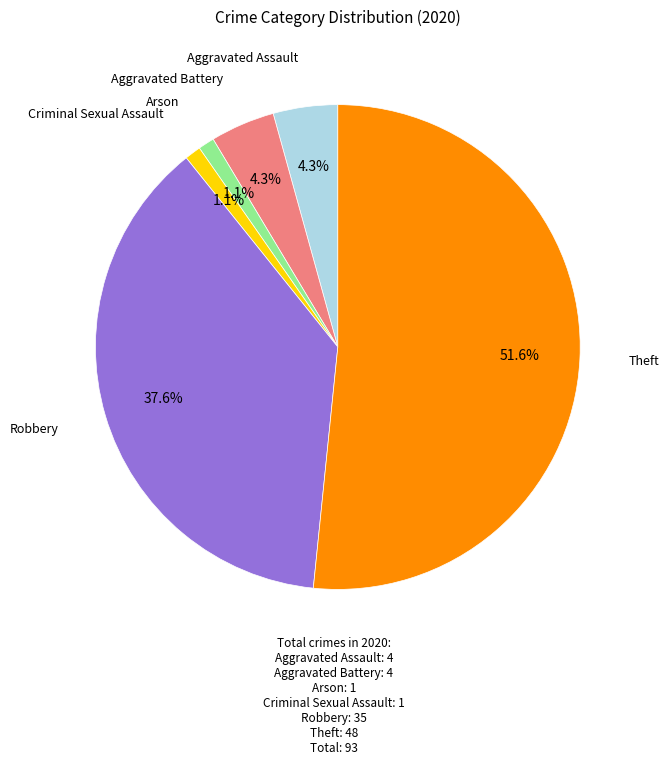

How many segments does this pie chart have?

6